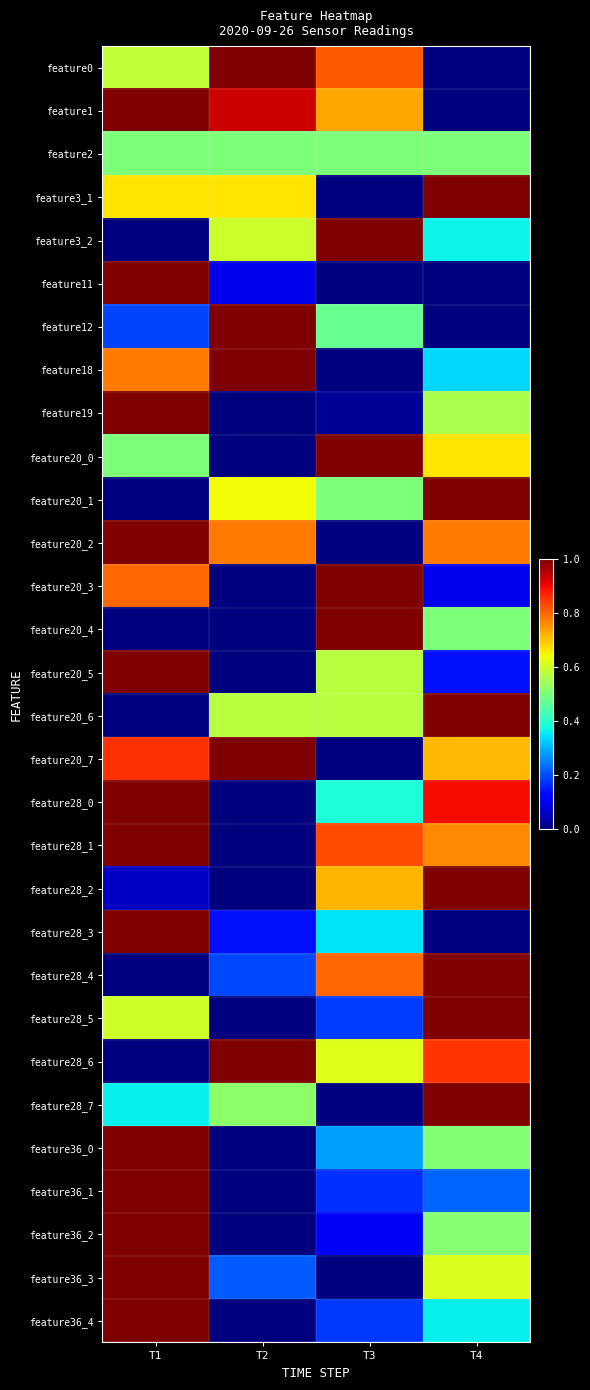

At which category is the sum across all series the highest?

T1